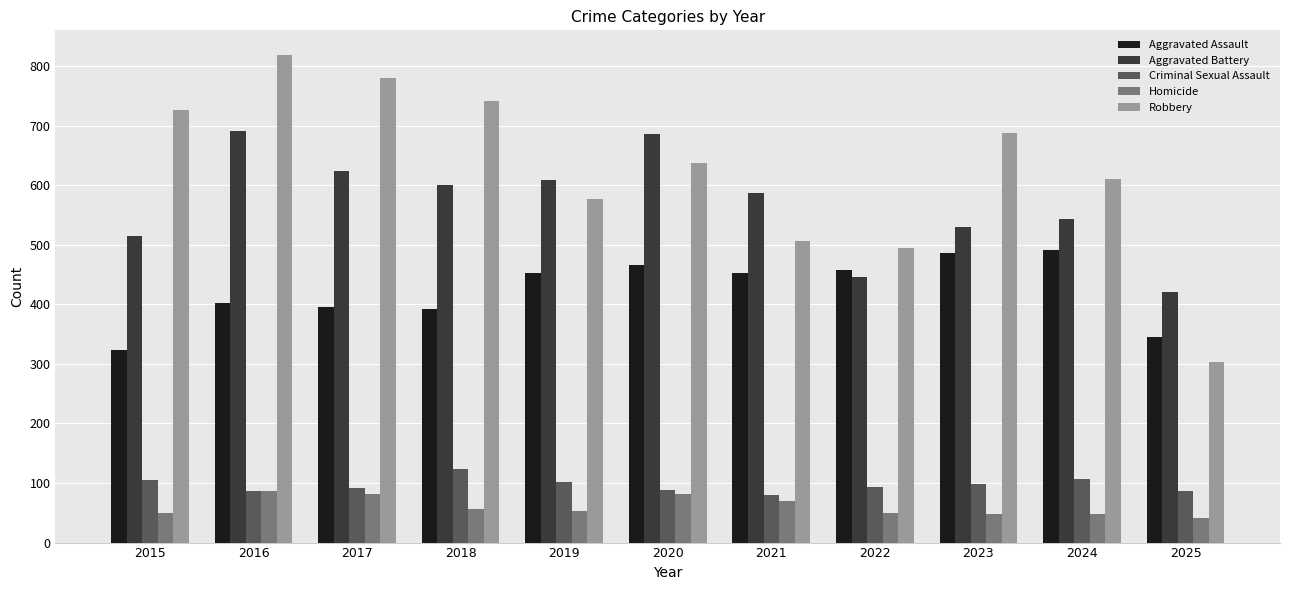

Is the value of Aggravated Assault at 2015 greater than the value of Criminal Sexual Assault at 2024?

Yes